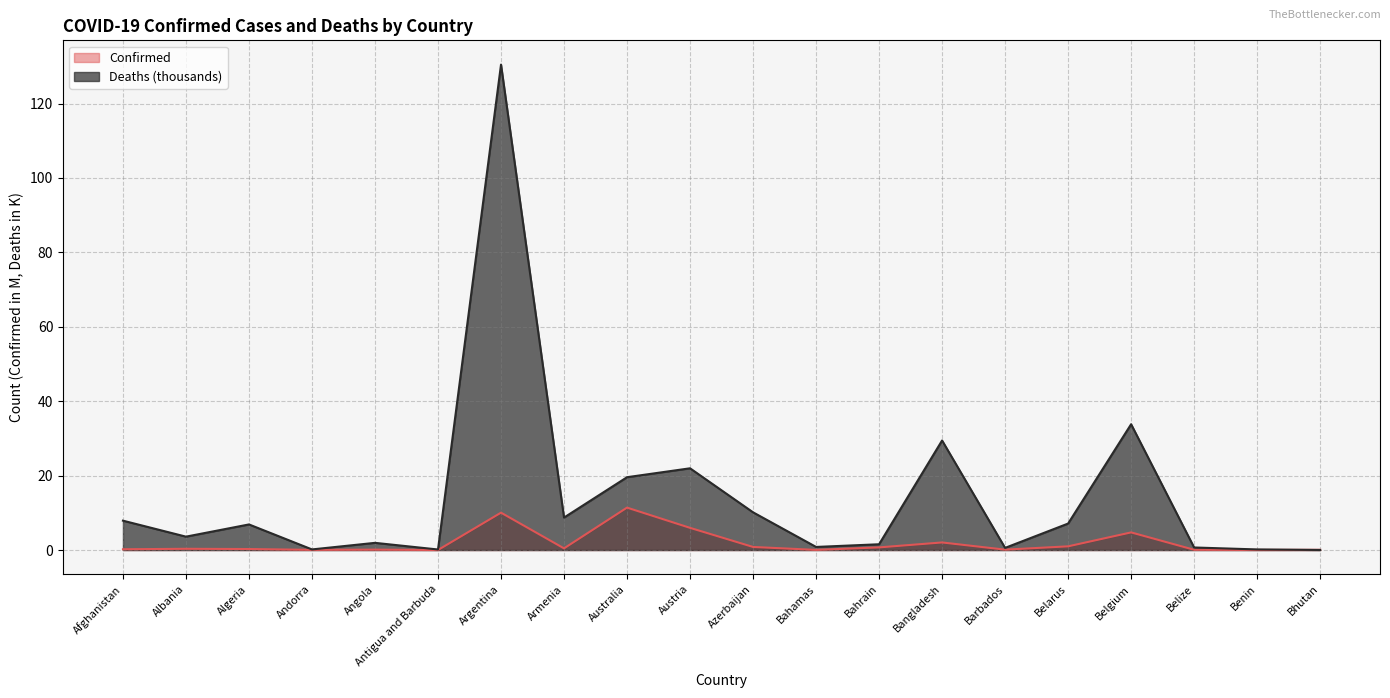

Read the Confirmed value at Armenia.

0.4